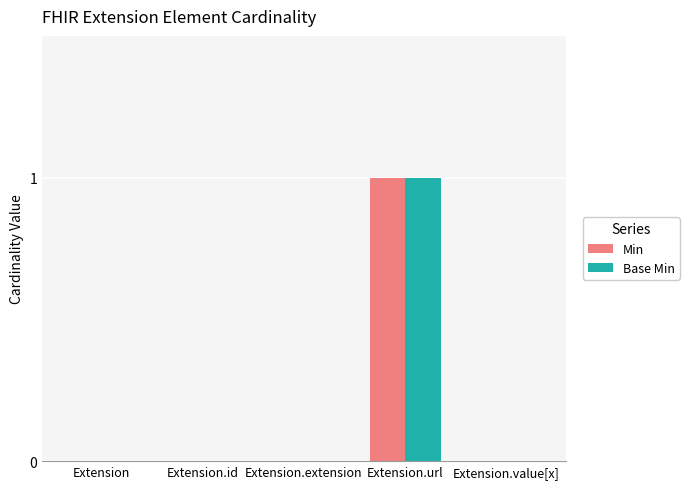

What is the sum of the Base Min values at Extension and Extension.url?

1